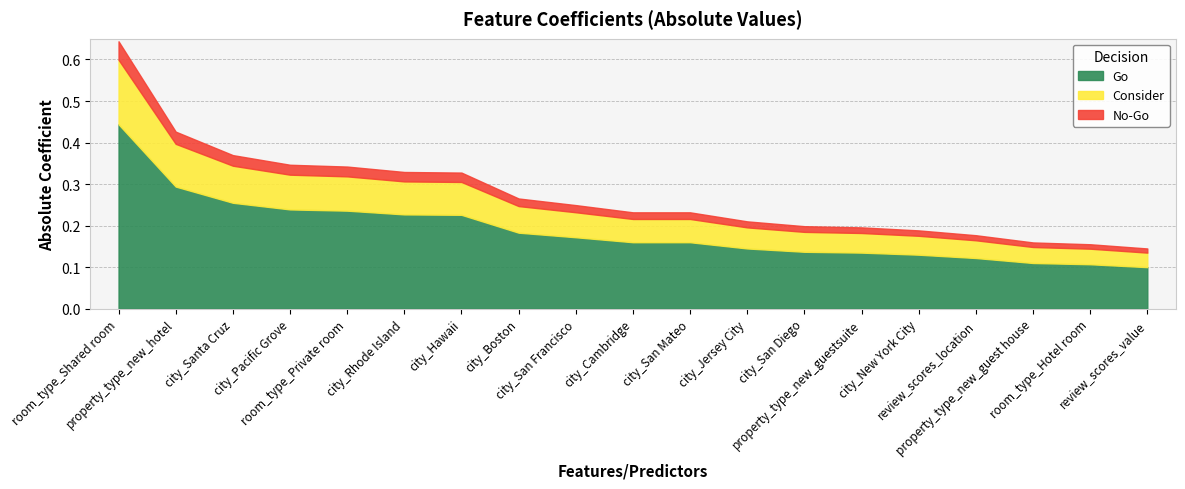

Which label corresponds to the smallest value in the chart?

review_scores_value